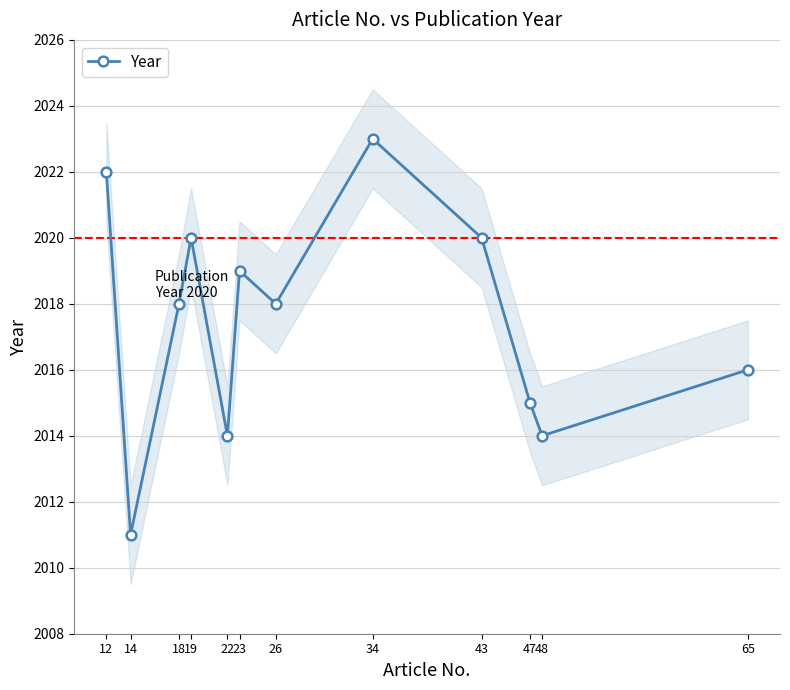

The value at 34 is 2661. True or false?

False